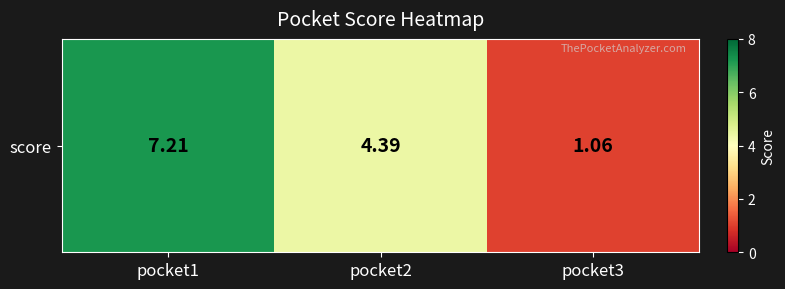

The value at pocket1 is 11.1. True or false?

False